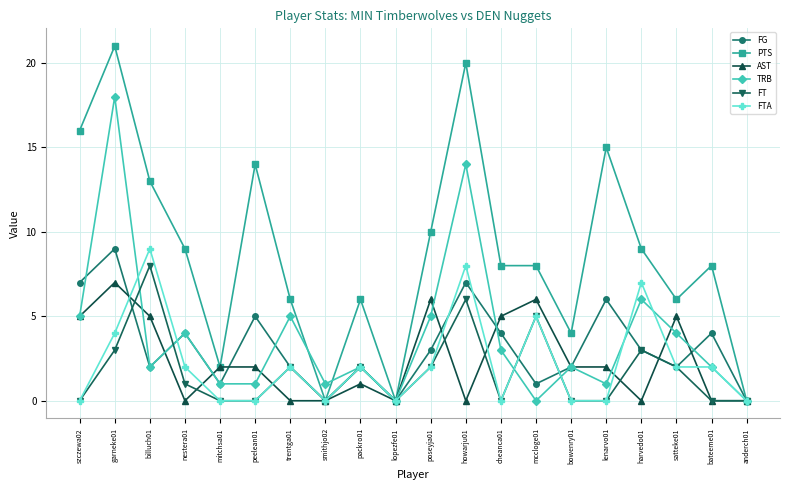

What is the highest value of the PTS series?

21